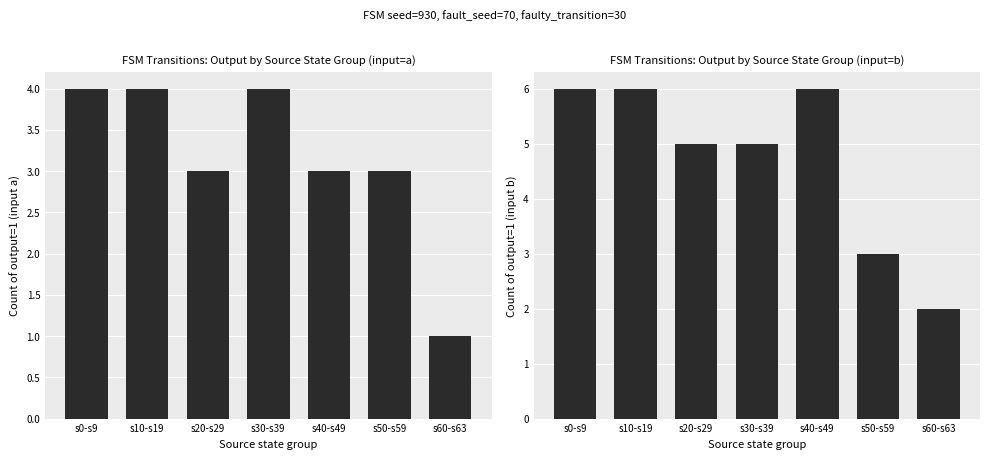

Is the value of output=1 (input b) at s40-s49 greater than the value of output=1 (input a) at s0-s9?

Yes